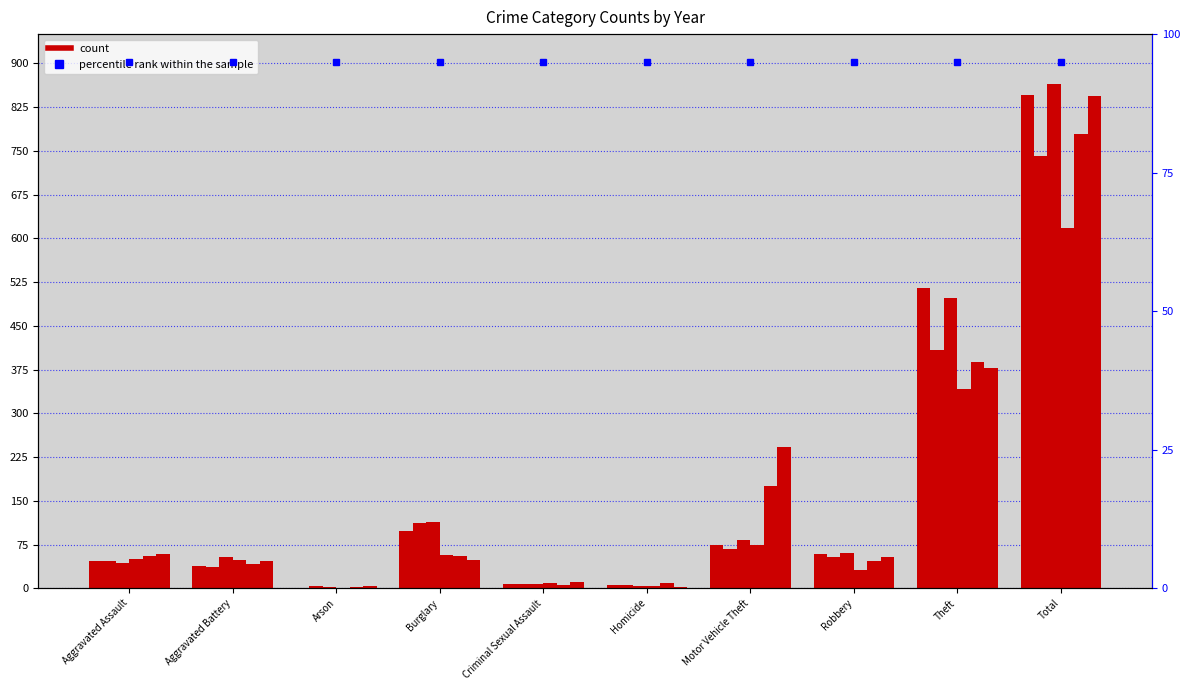

What is the approximate value of 2016 at Motor Vehicle Theft?

67